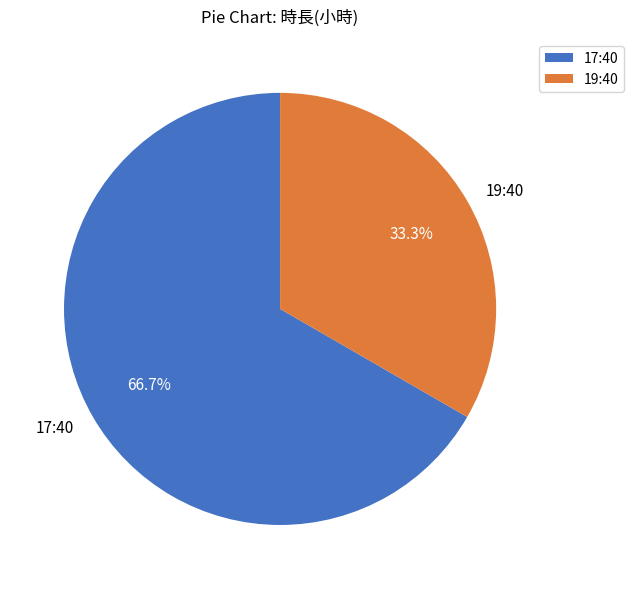

Approximately how many times larger is the value at 19:40 compared to 17:40?

0.5